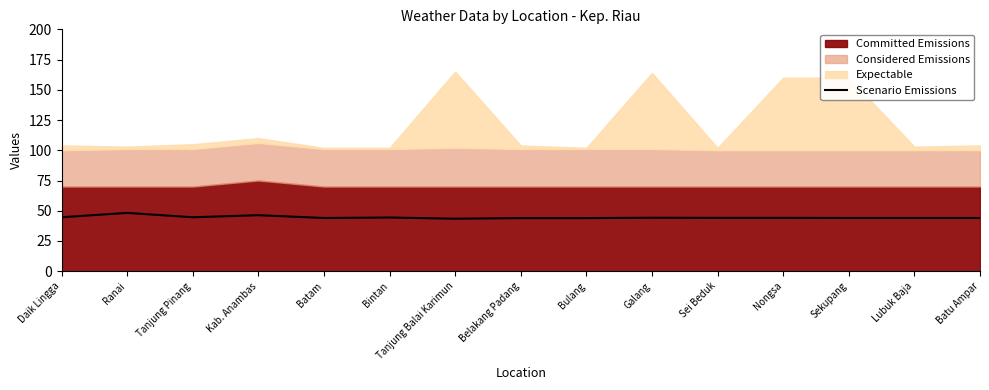

What is the label of the 11th point from the left?

Sei Beduk